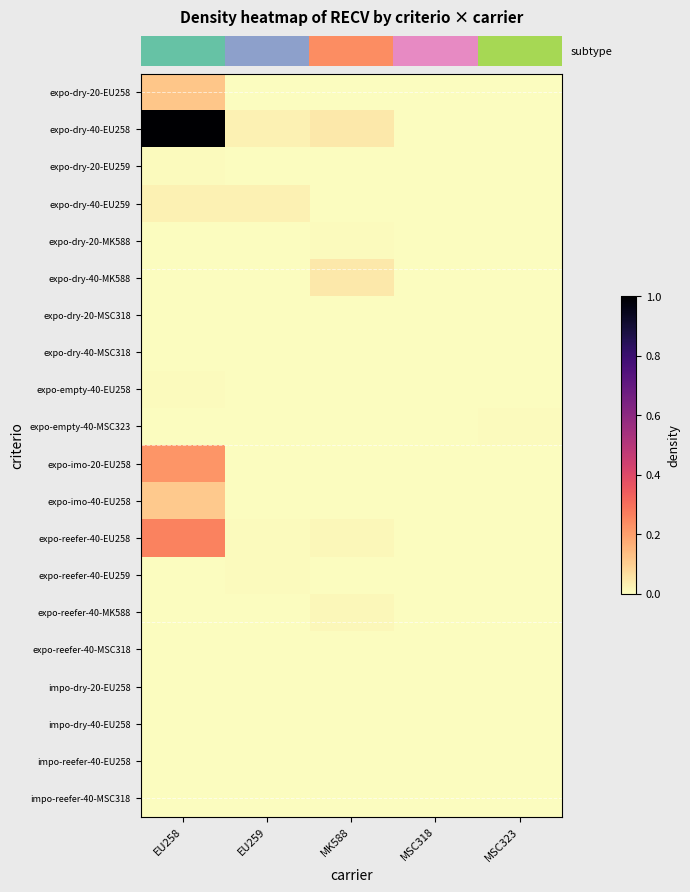

Reading left to right, extract all data points from this chart.

row_0: 0.1	0.0	0.0	0.0	0.0
row_1: 1.0	0.0	0.0	0.0	0.0
row_2: 0.0	0.0	0.0	0.0	0.0
row_3: 0.0	0.0	0.0	0.0	0.0
row_4: 0.0	0.0	0.0	0.0	0.0
row_5: 0.0	0.0	0.0	0.0	0.0
row_6: 0.0	0.0	0.0	0.0	0.0
row_7: 0.0	0.0	0.0	0.0	0.0
row_8: 0.0	0.0	0.0	0.0	0.0
row_9: 0.0	0.0	0.0	0.0	0.0
row_10: 0.2	0.0	0.0	0.0	0.0
row_11: 0.1	0.0	0.0	0.0	0.0
row_12: 0.3	0.0	0.0	0.0	0.0
row_13: 0.0	0.0	0.0	0.0	0.0
row_14: 0.0	0.0	0.0	0.0	0.0
row_15: 0.0	0.0	0.0	0.0	0.0
row_16: 0.0	0.0	0.0	0.0	0.0
row_17: 0.0	0.0	0.0	0.0	0.0
row_18: 0.0	0.0	0.0	0.0	0.0
row_19: 0.0	0.0	0.0	0.0	0.0